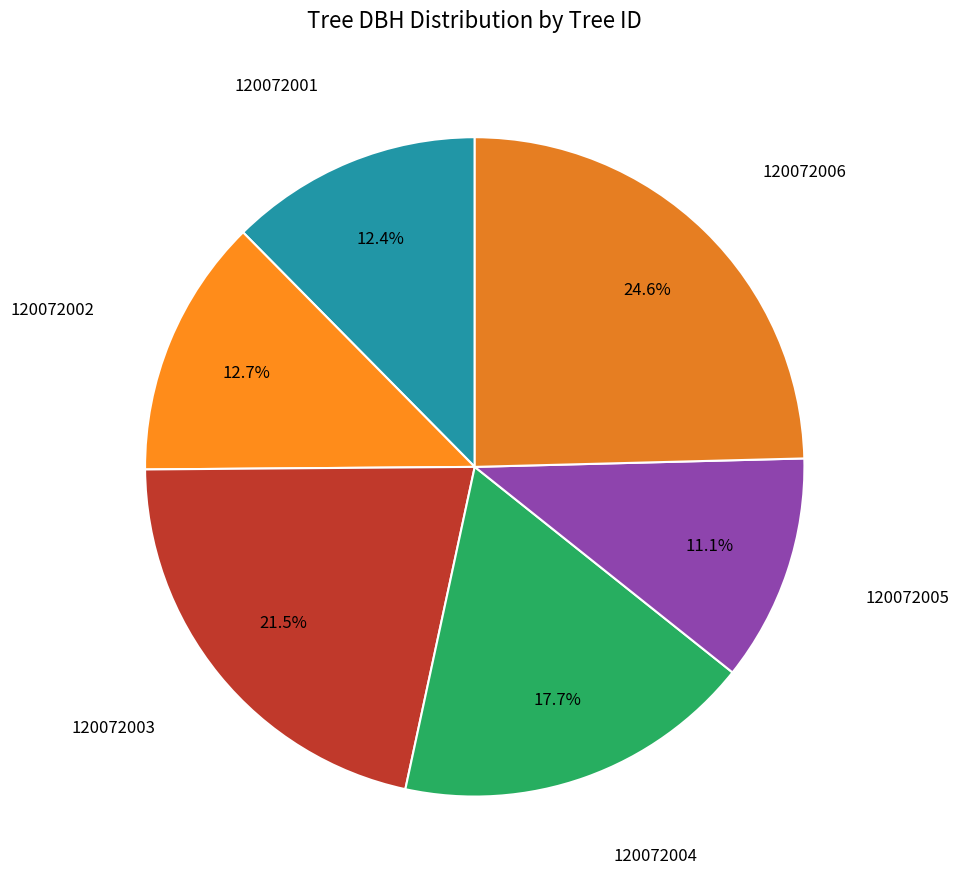

Does any single category account for the majority?

No